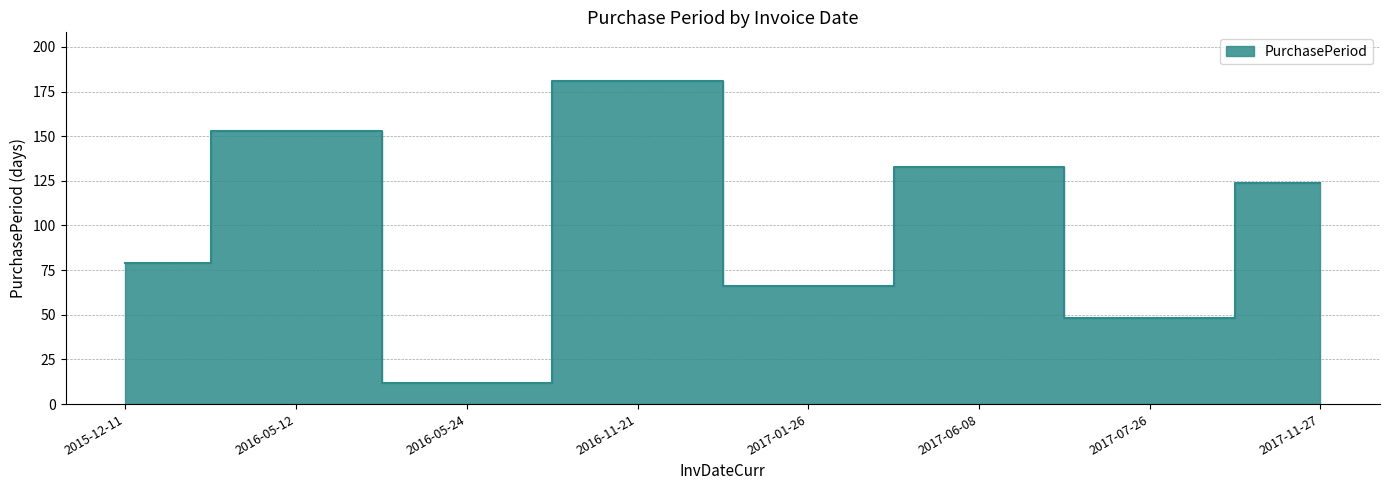

How many distinct data groups are displayed?

1